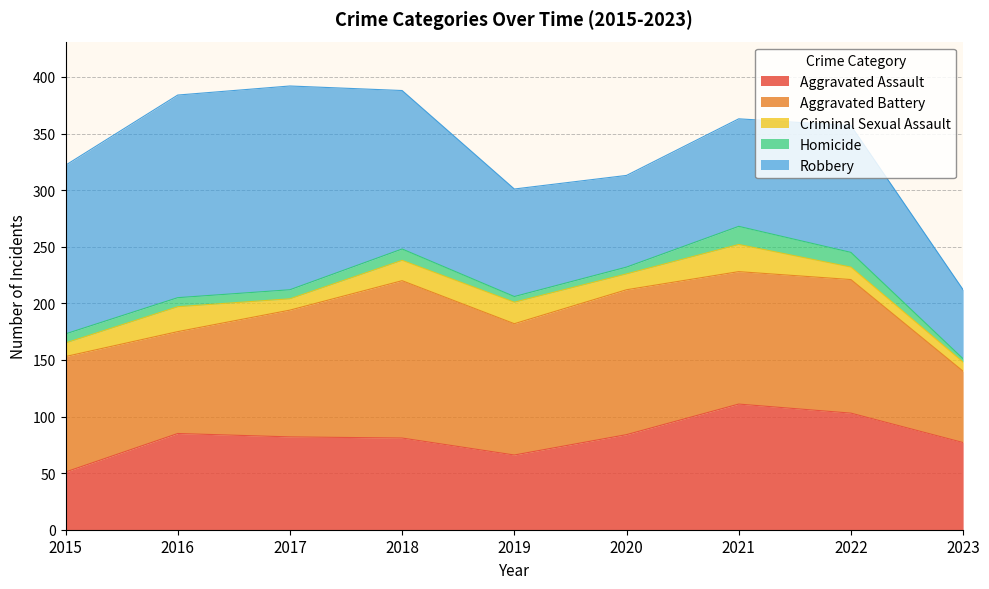

True or false: Aggravated Assault and Criminal Sexual Assault cross at least once.

False